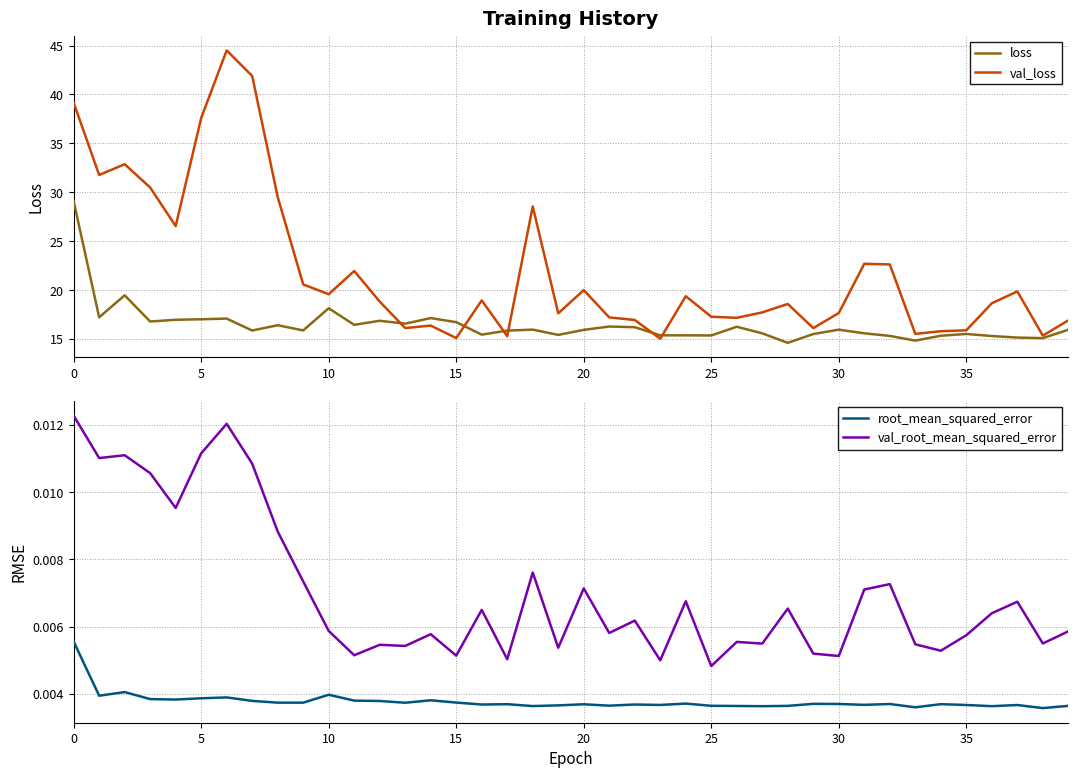

True or false: loss and val_root_mean_squared_error intersect in this chart.

False